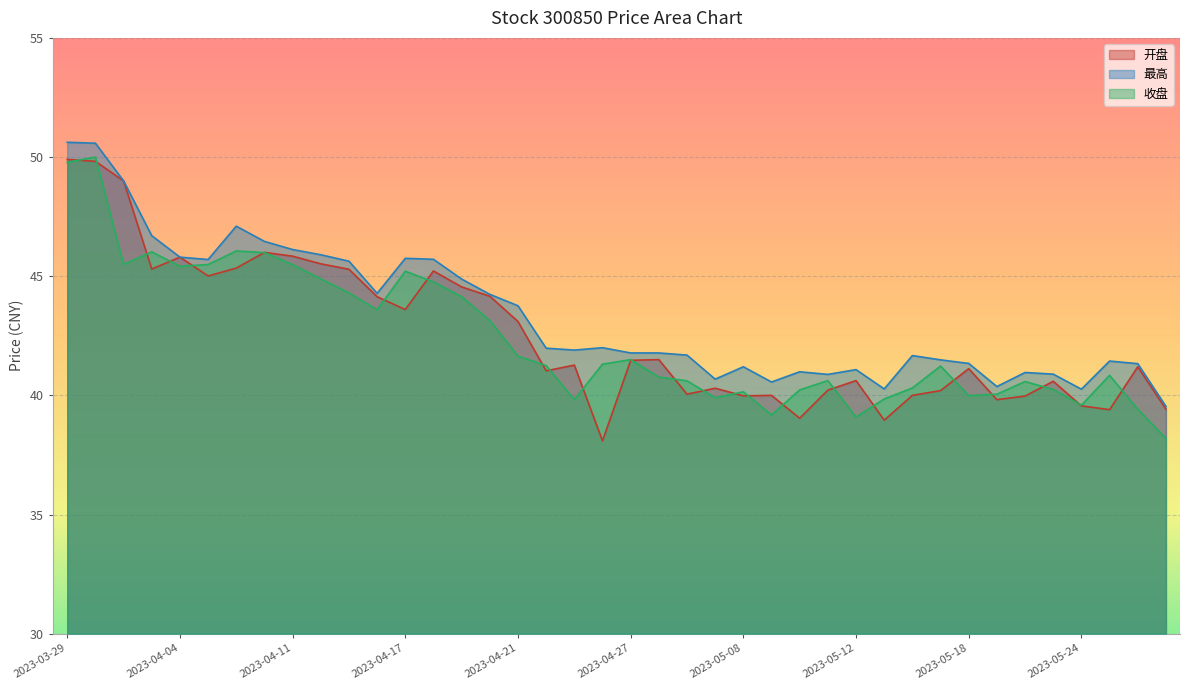

How many interior local peaks does the 收盘 series have?

10